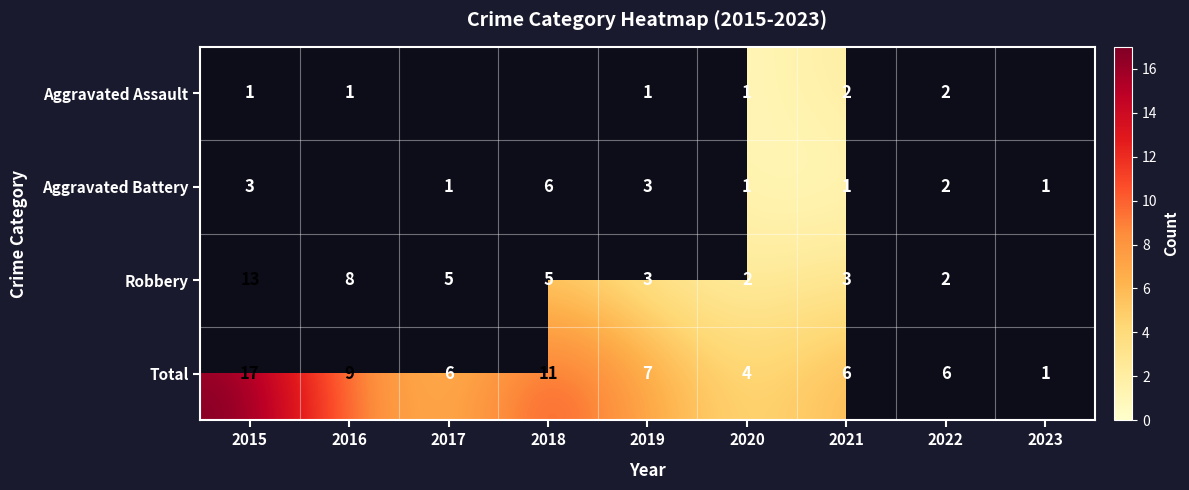

Which category has the lowest value in the Total series?

2023